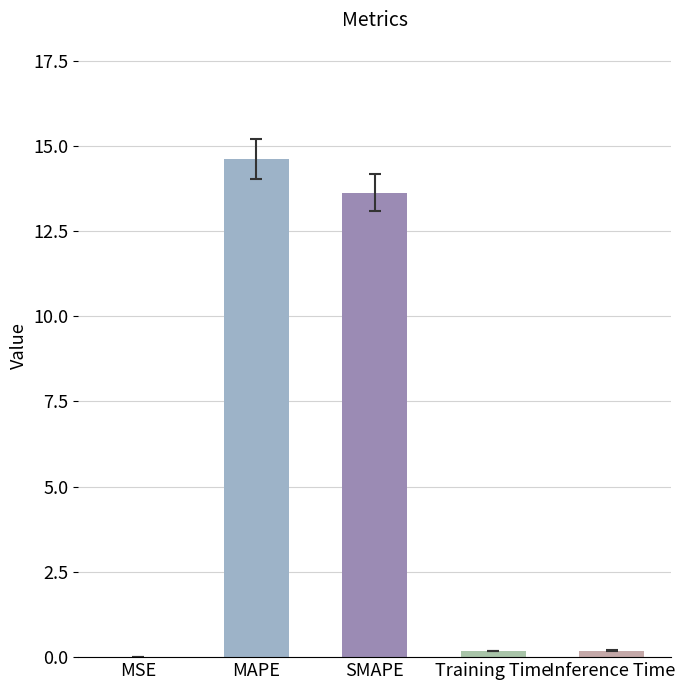

What is the maximum value shown in the chart?

14.6